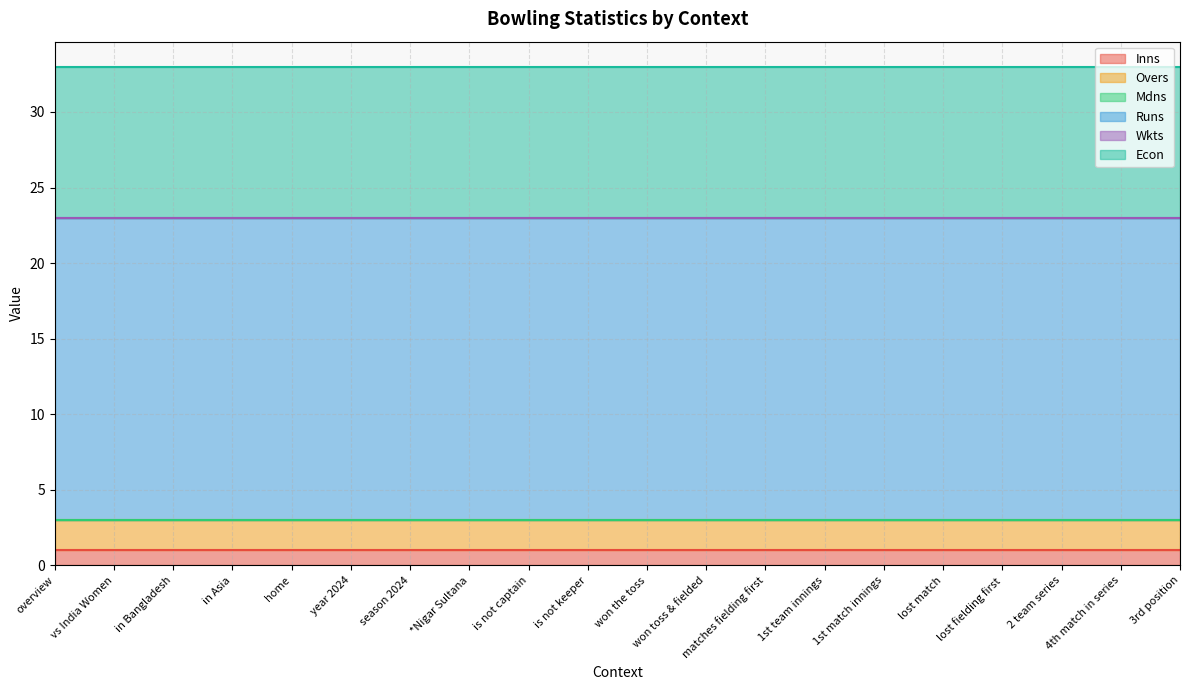

Between overview and *Nigar Sultana, which series saw the biggest shift?

Inns